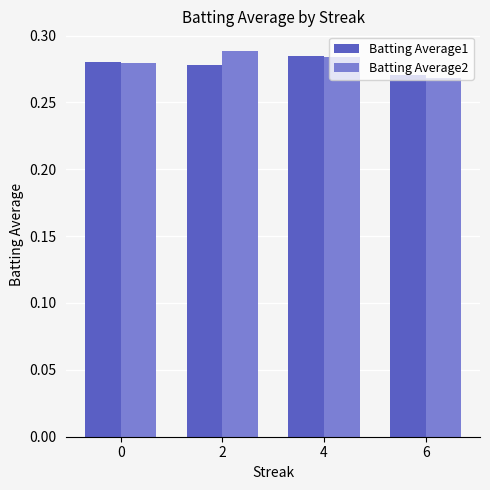

What is the sum of all Batting Average1 values?

1.1